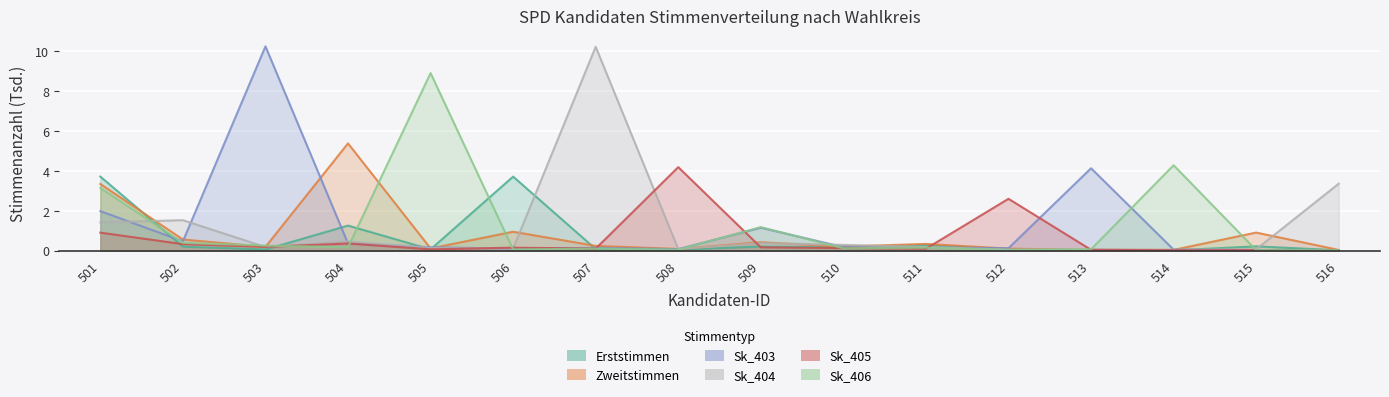

What is the average value of the Erststimmen series?

0.6